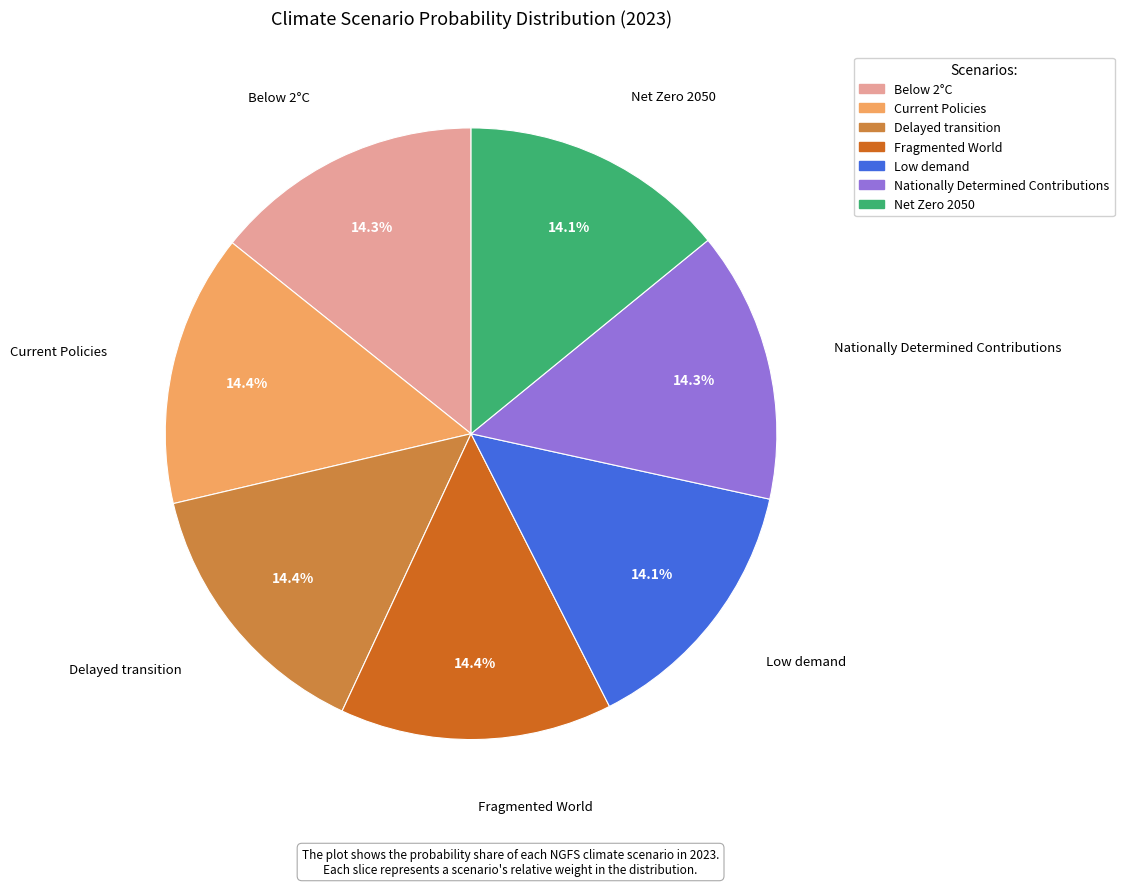

Is the sum of Delayed transition and Low demand greater than half?

No